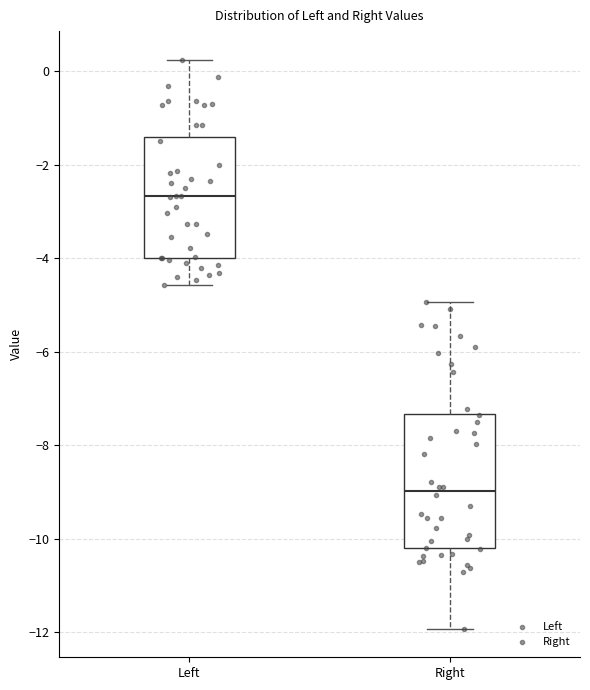

Reading left to right, read every box against the y-axis: the position of its median line, the range the box covers, and the ends of its whiskers. The values are not printed on the chart, so give them approximately, as read against the axis.

Left: median -2.6, box -4.0 to -1.4, whiskers -4.6 to 0.2
Right: median -9.0, box -10.2 to -7.4, whiskers -12.0 to -5.0